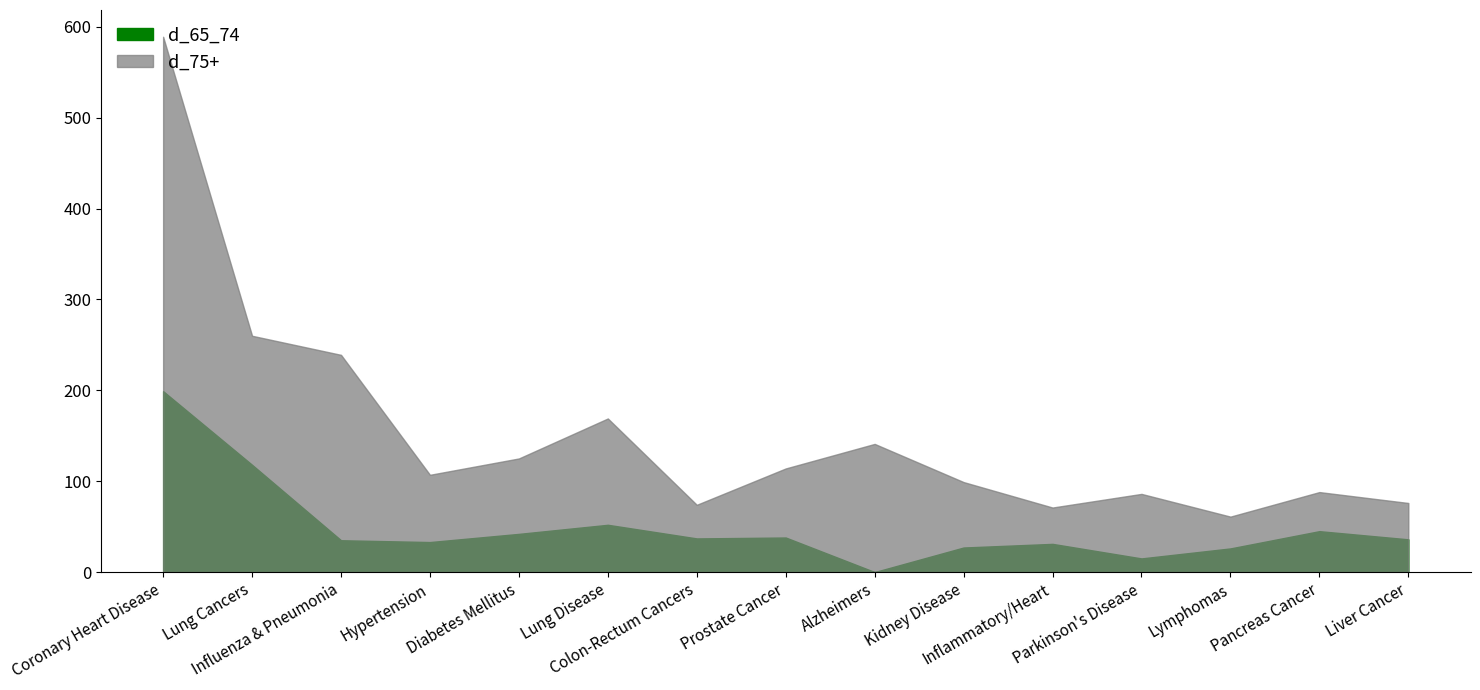

Where is the first local minimum for d_65_74?

Hypertension